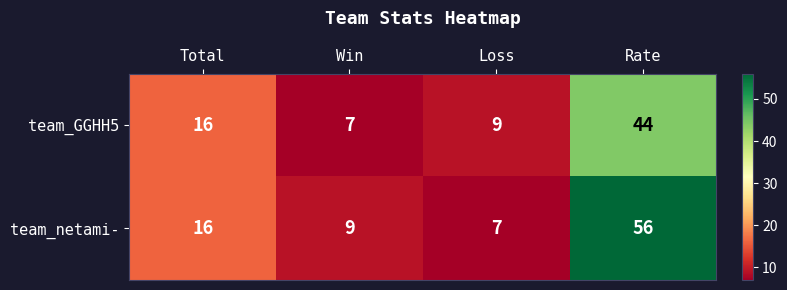

What is the greatest value displayed?

56